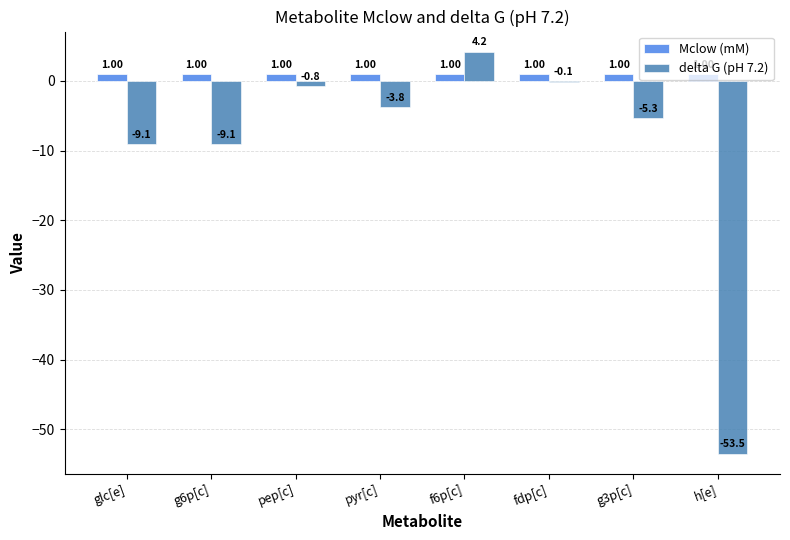

Which series changed the most between f6p[c] and fdp[c]?

delta G (pH 7.2)